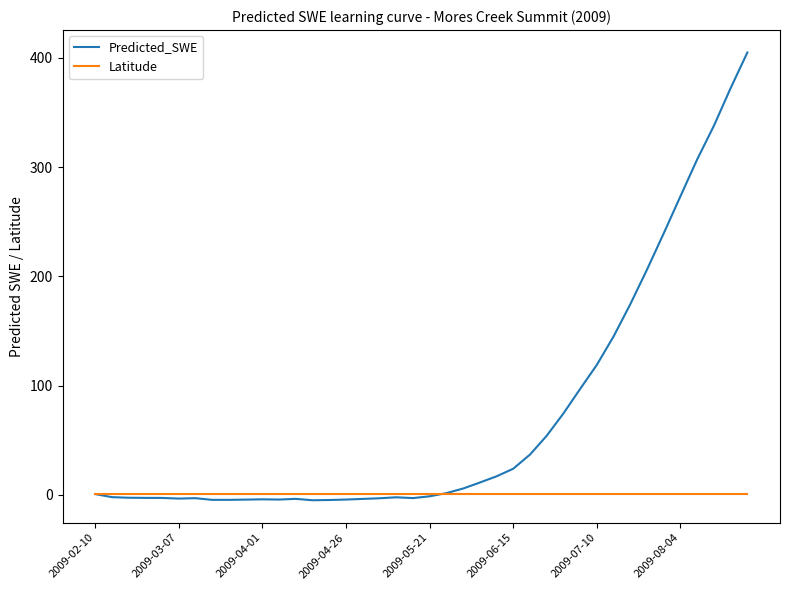

Rank the series by their maximum value, from lowest to highest.

Latitude, Predicted_SWE